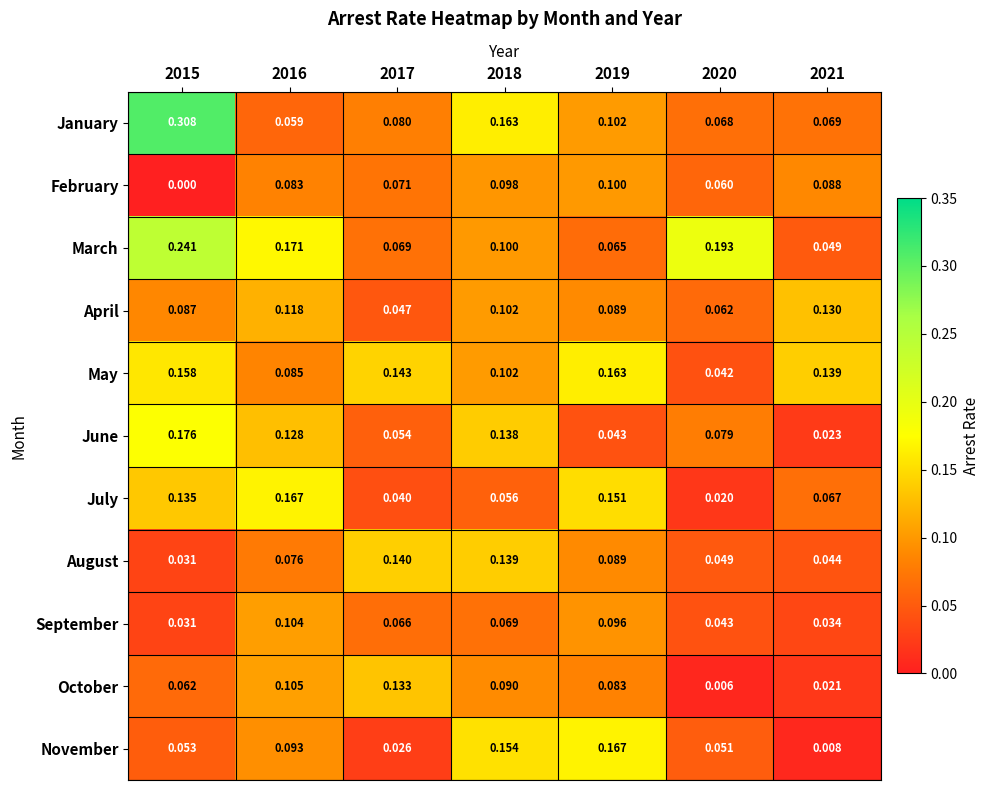

Which series changed the most between 2016 and 2020?

July